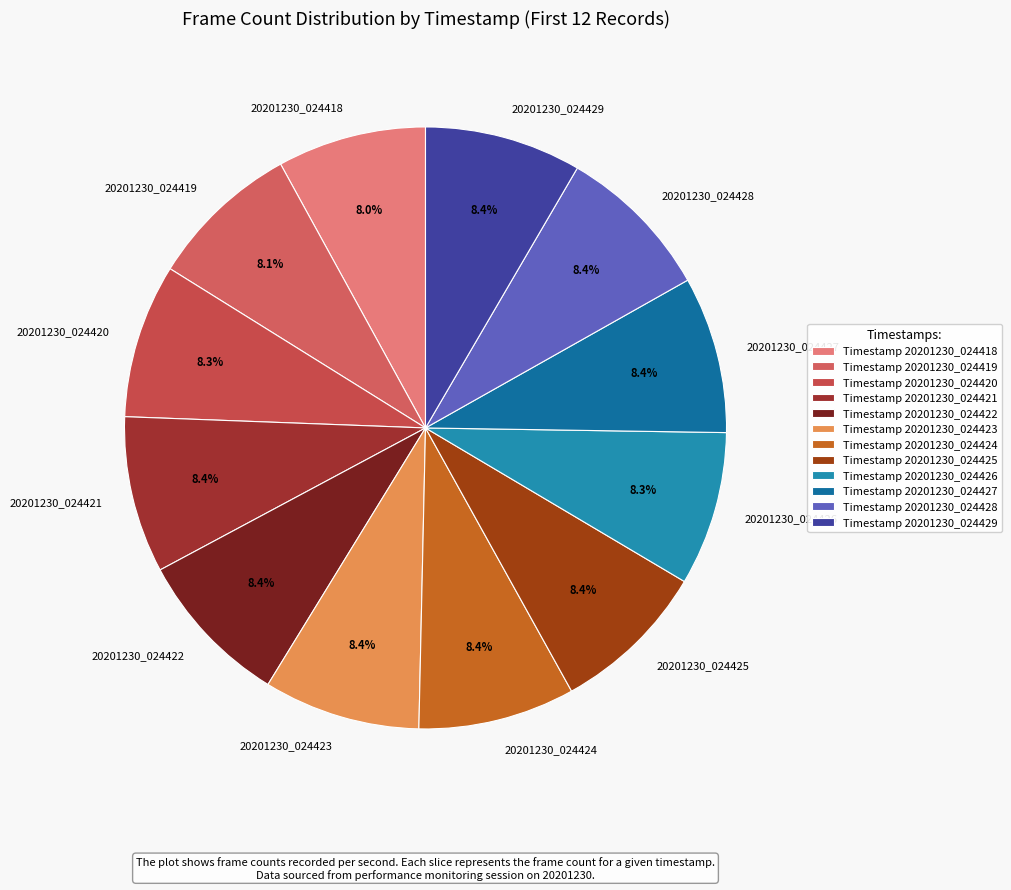

Combined, what portion of the pie is 20201230_024423 and 20201230_024429?

16.8%